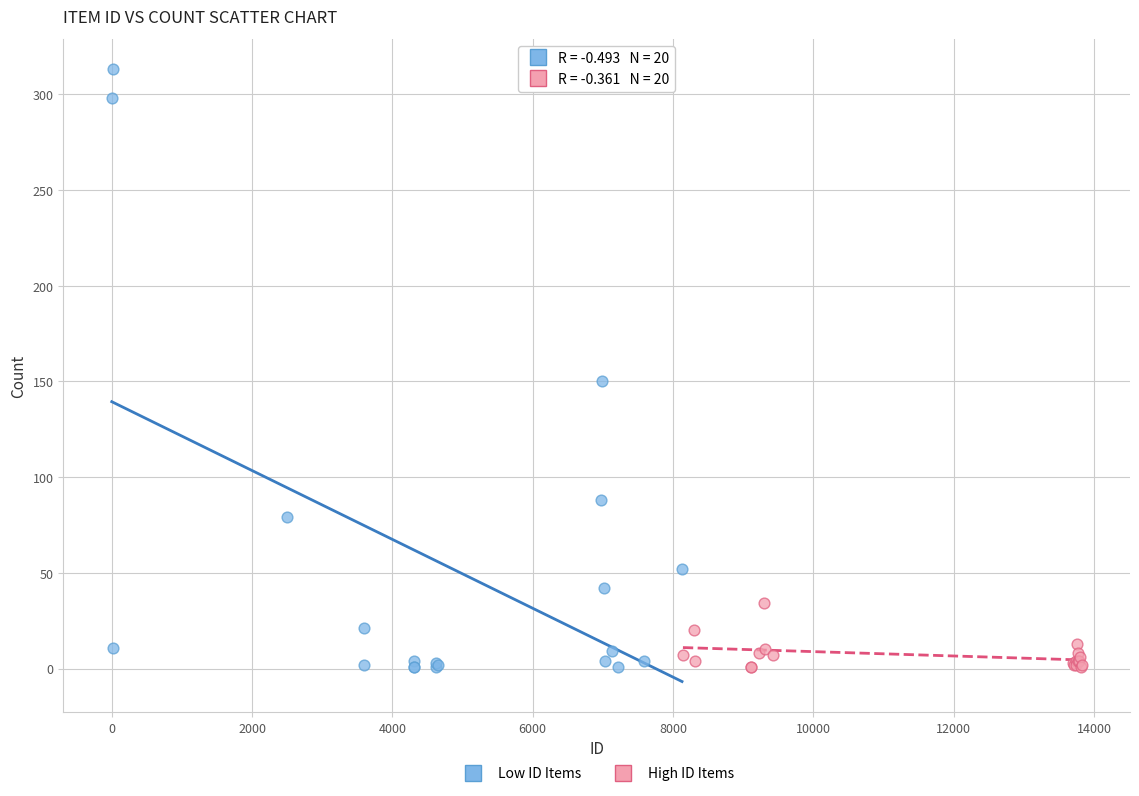

Which series has the widest spread of Y values?

Low ID Items